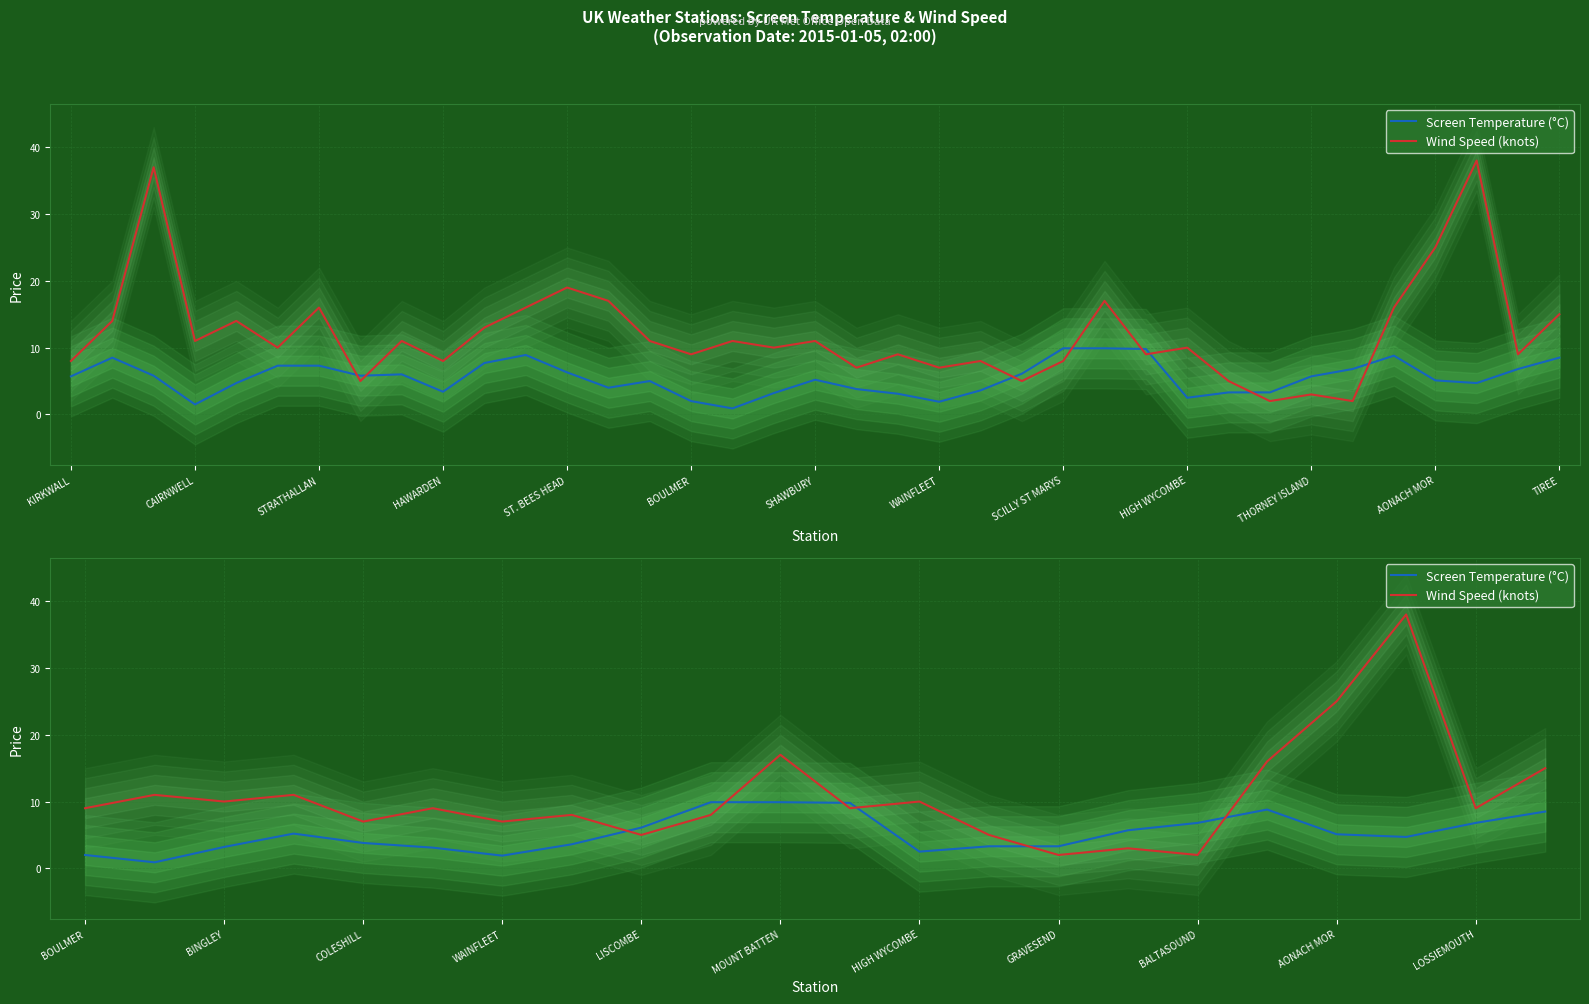

True or false: Wind Speed (knots) has more than 1 points higher than both neighbors.

True